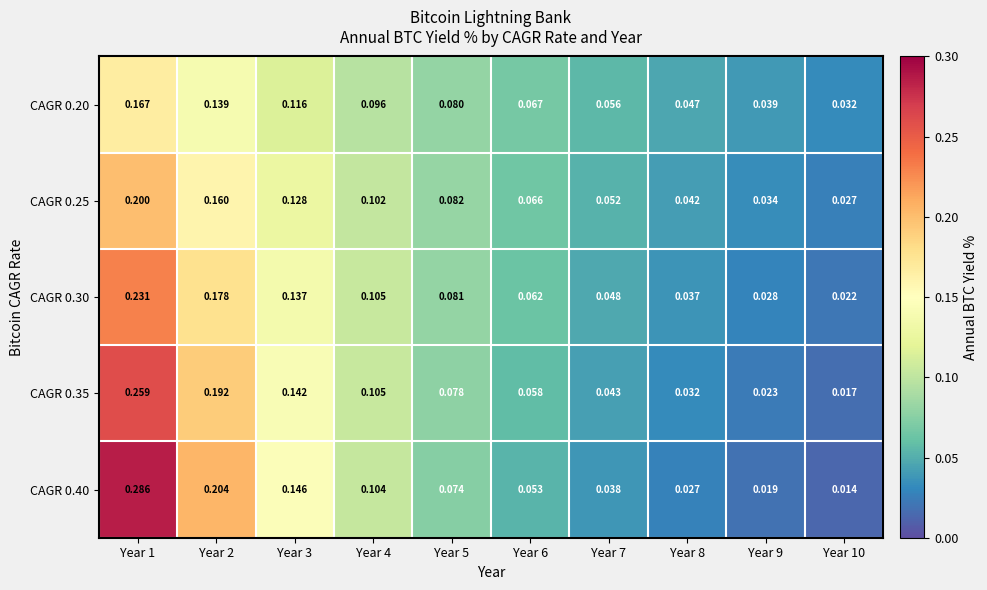

Is the value of CAGR 0.40 at Year 2 greater than the value of CAGR 0.20 at Year 4?

Yes